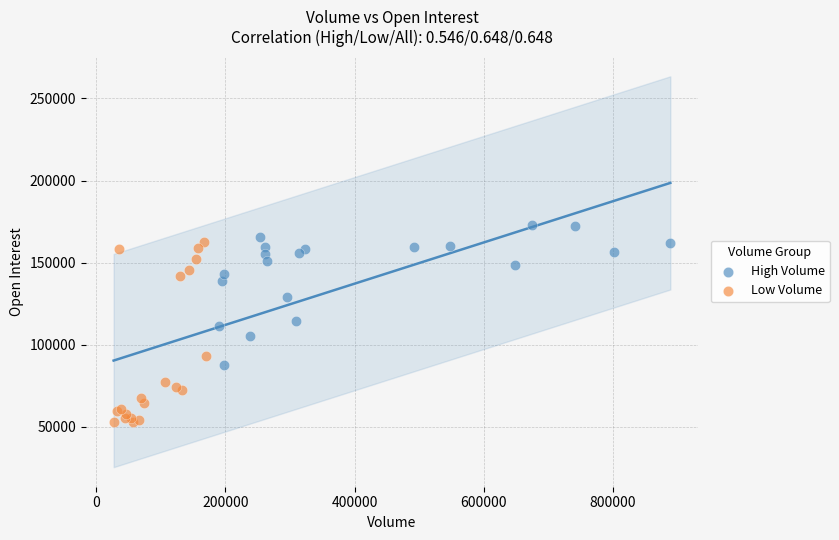

Which series reaches the maximum Y coordinate?

High Volume